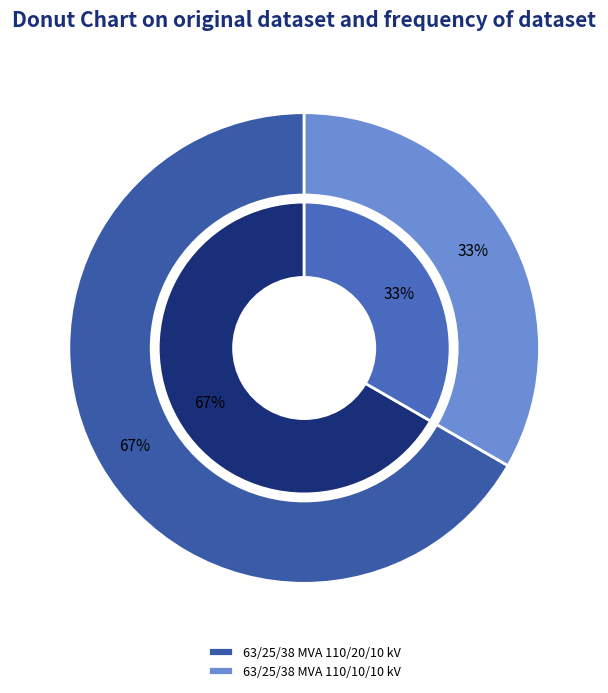

To the nearest percent, what is the difference between the largest and smallest slice percentages?

33%